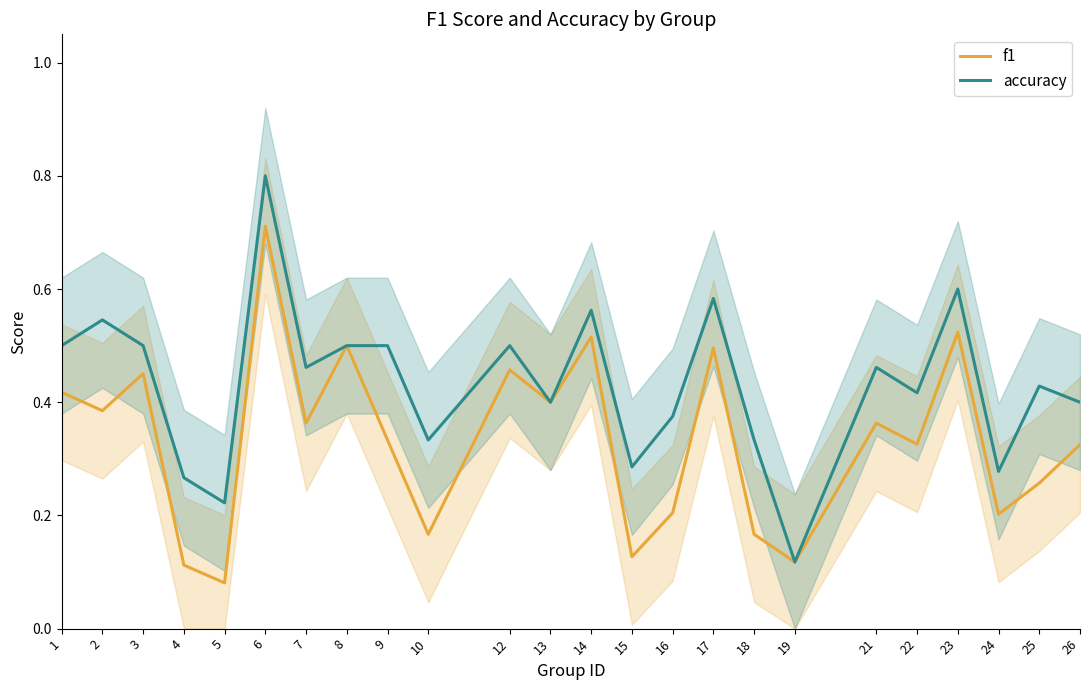

Which series has the largest range (max minus min)?

accuracy